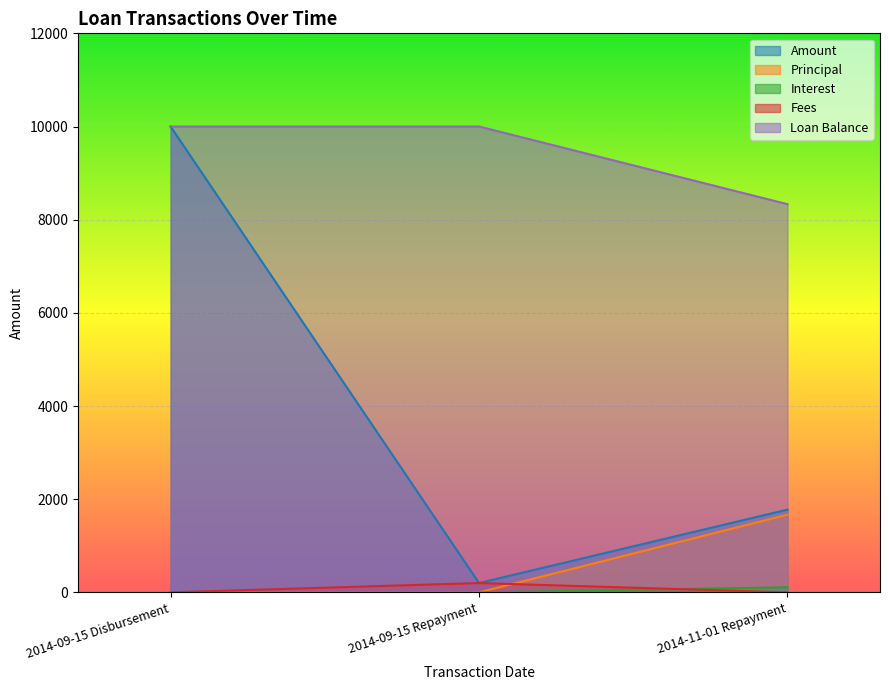

At which category is the sum across all series the highest?

2014-09-15 Disbursement